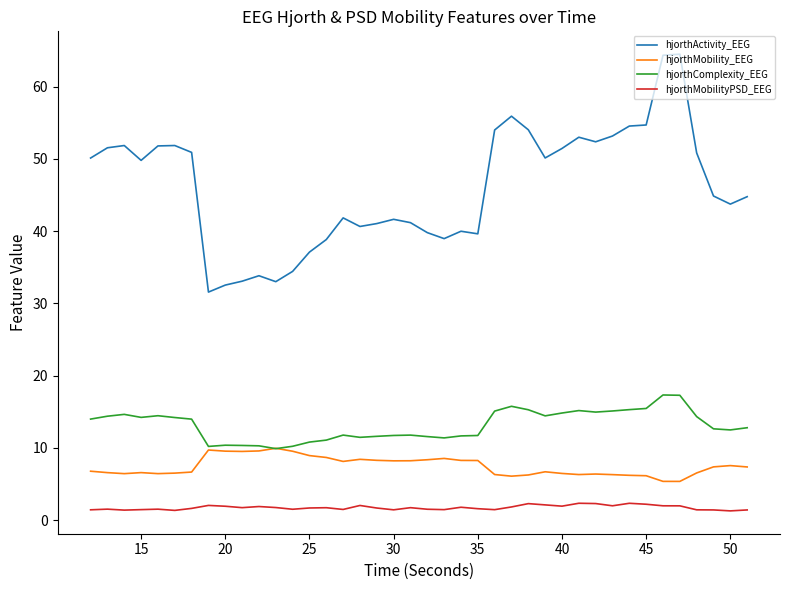

What is the greatest value displayed?

64.5